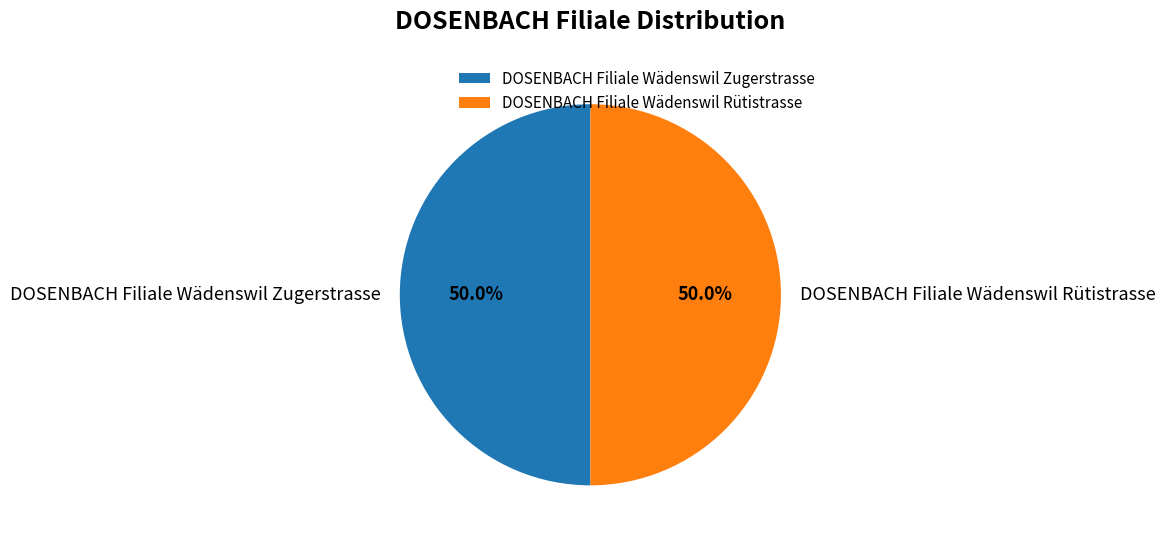

To the nearest percent, what percentage of the pie is DOSENBACH Filiale Wädenswil Zugerstrasse?

50%